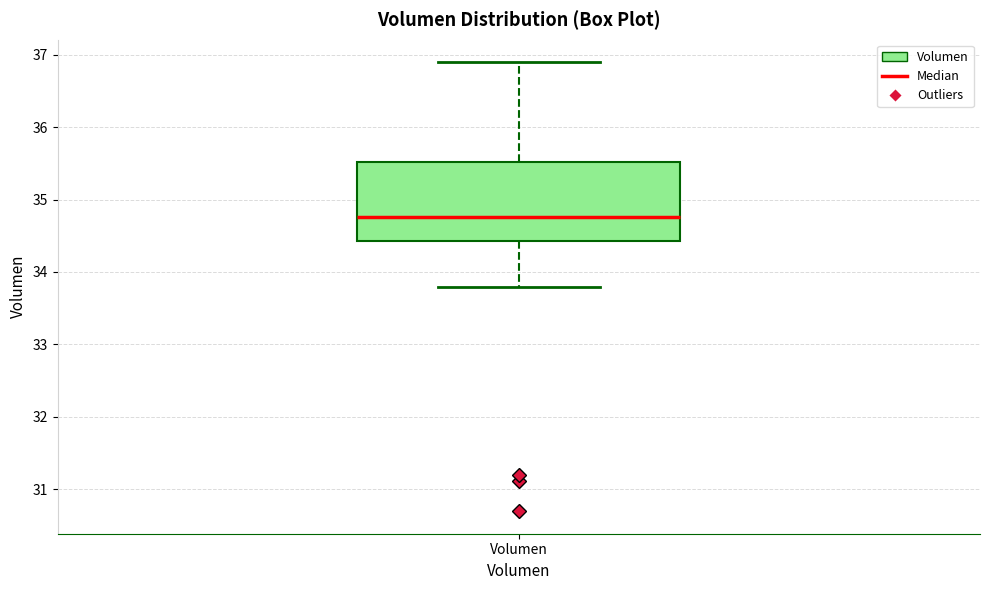

Where is the lower edge of the box for Volumen on the y-axis? The values are not printed on the chart, so give them approximately, as read against the axis.

34.4